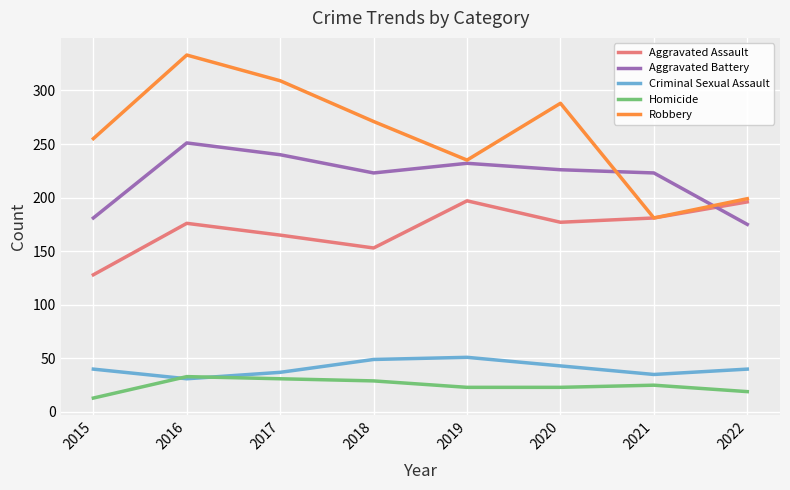

At which category is the sum across all series the highest?

2016